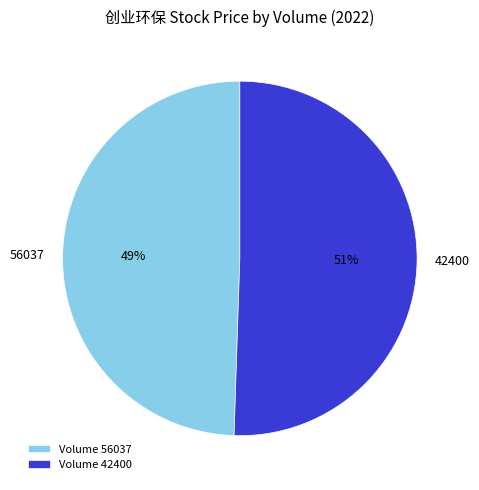

How many segments does this pie chart have?

2